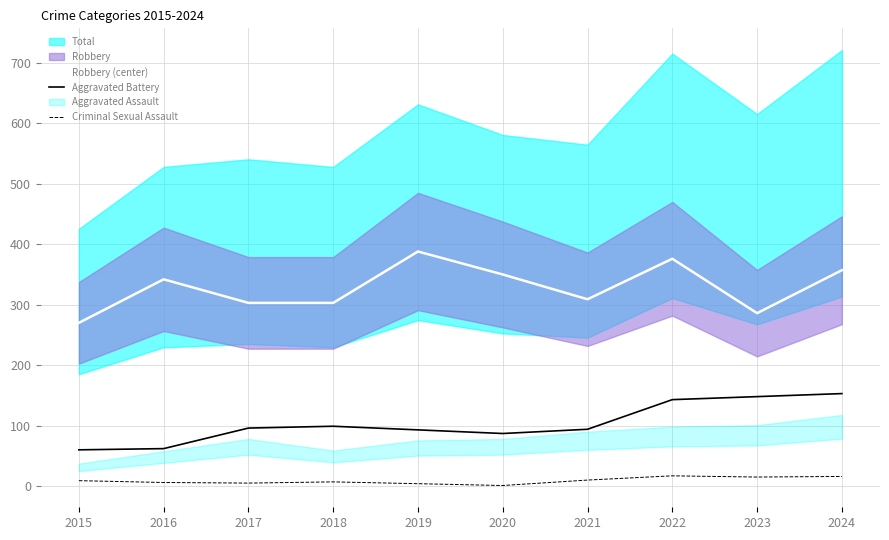

Does the chart have visible grid lines?

Yes